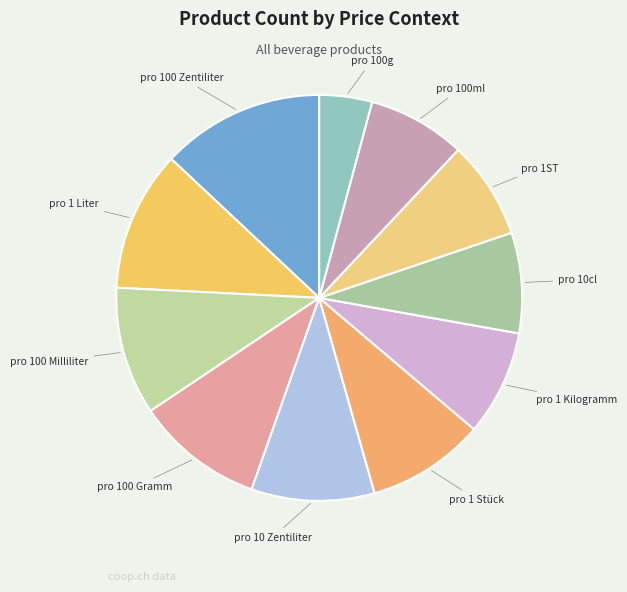

Count the number of slices in the pie.

11